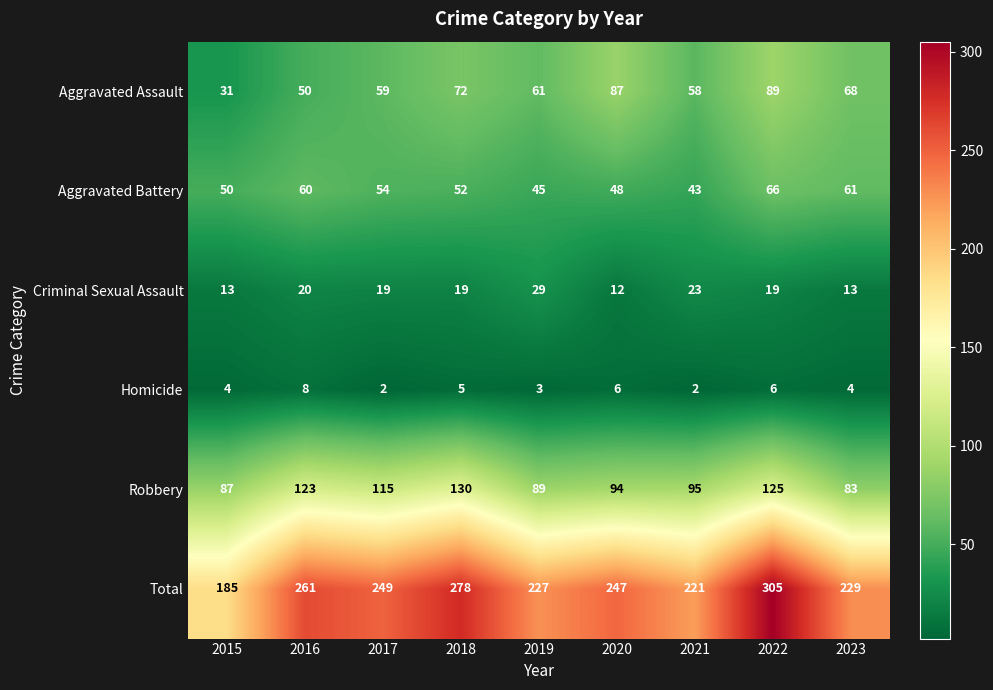

Rank the series by their maximum value, from highest to lowest.

Total, Robbery, Aggravated Assault, Aggravated Battery, Criminal Sexual Assault, Homicide